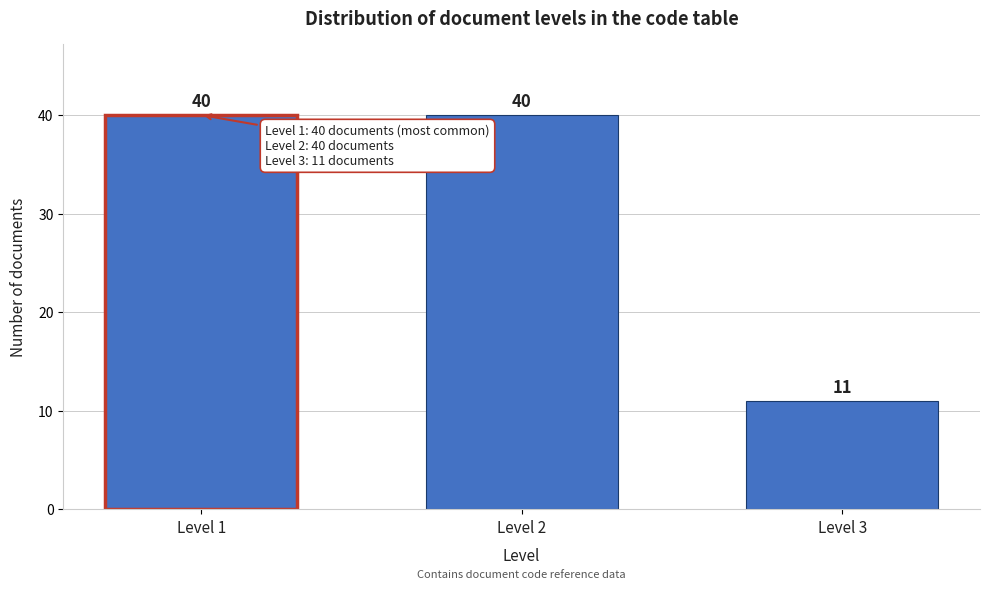

Reading left to right, extract all data points from this chart.

Level 1=40	Level 2=40	Level 3=11